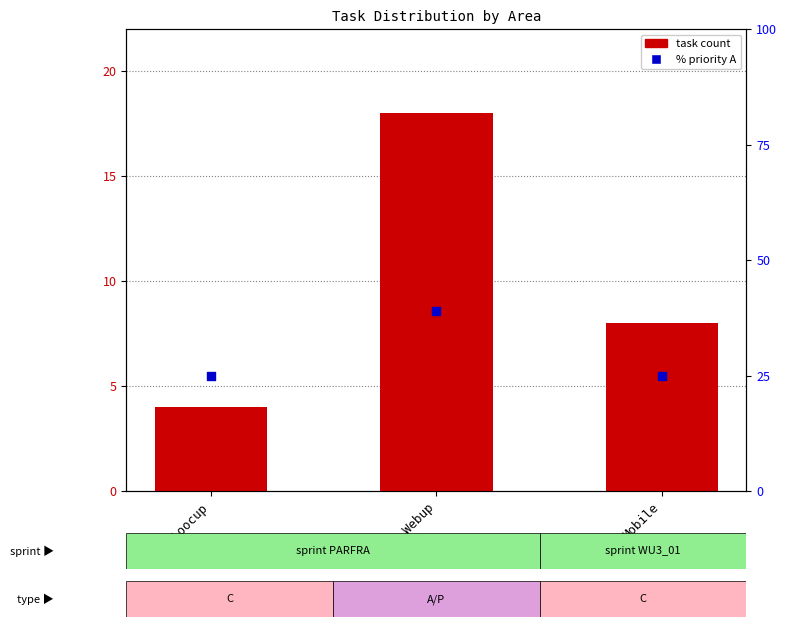

Which series has the largest total across all categories?

% priority A